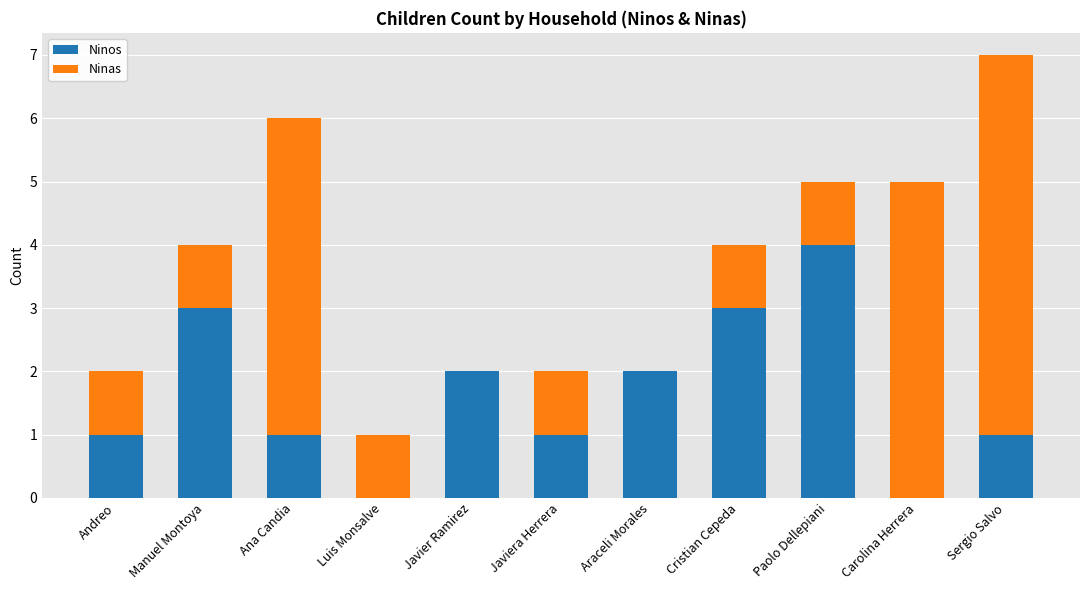

What are all the series names shown in the legend?

Ninos, Ninas